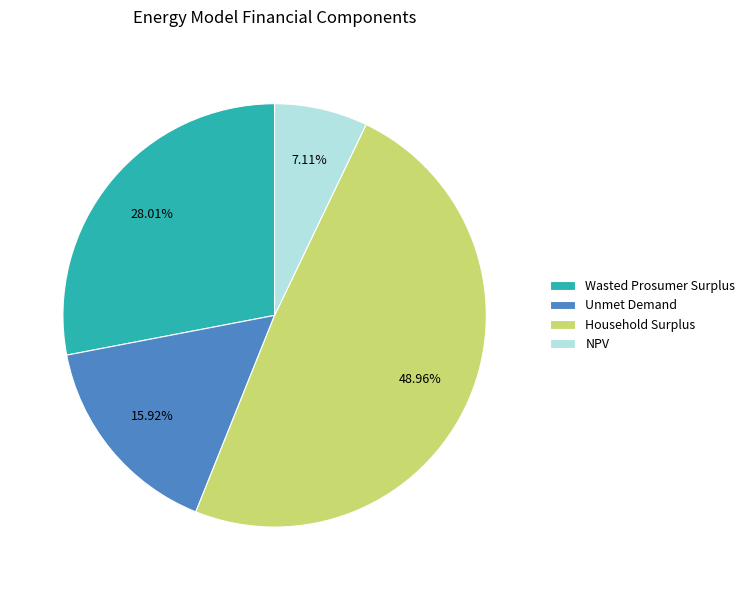

What is the largest slice in the pie chart?

Household Surplus